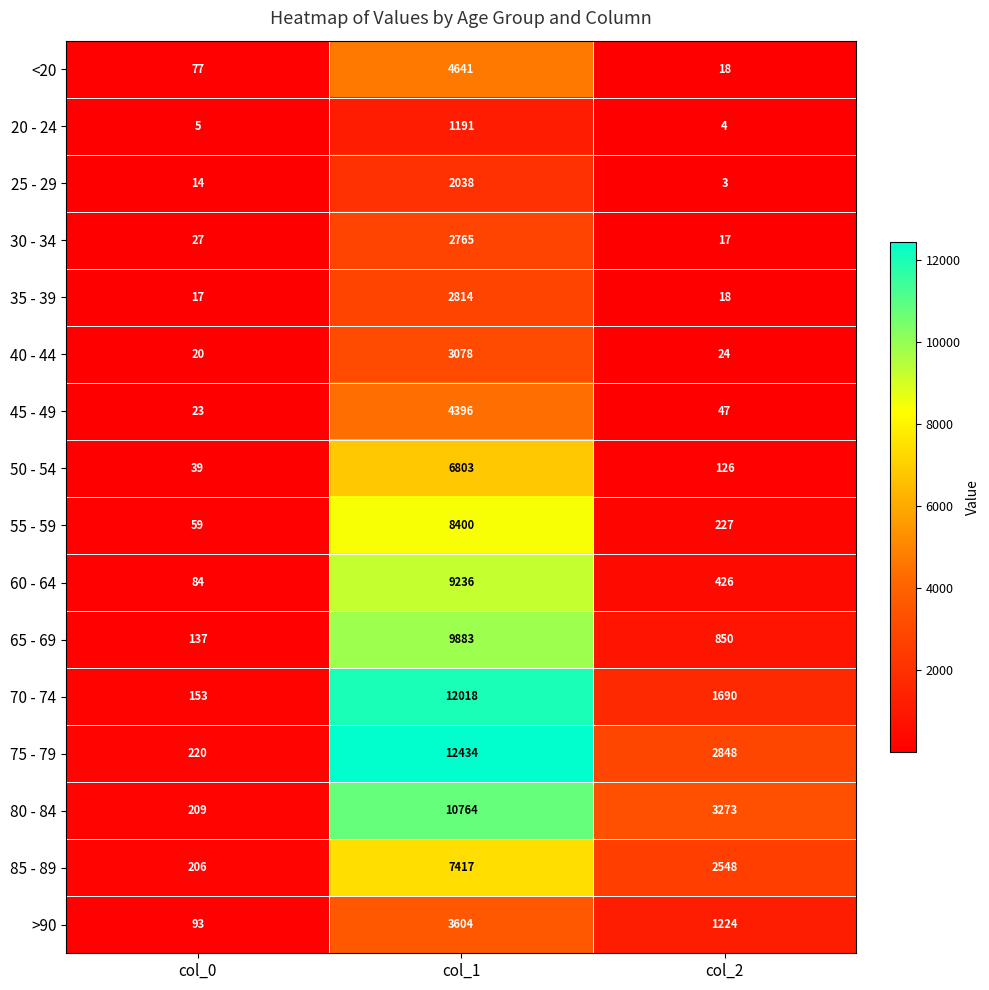

Rank the series at col_0 from lowest to highest value.

20 - 24, 25 - 29, 35 - 39, 40 - 44, 45 - 49, 30 - 34, 50 - 54, 55 - 59, <20, 60 - 64, >90, 65 - 69, 70 - 74, 85 - 89, 80 - 84, 75 - 79